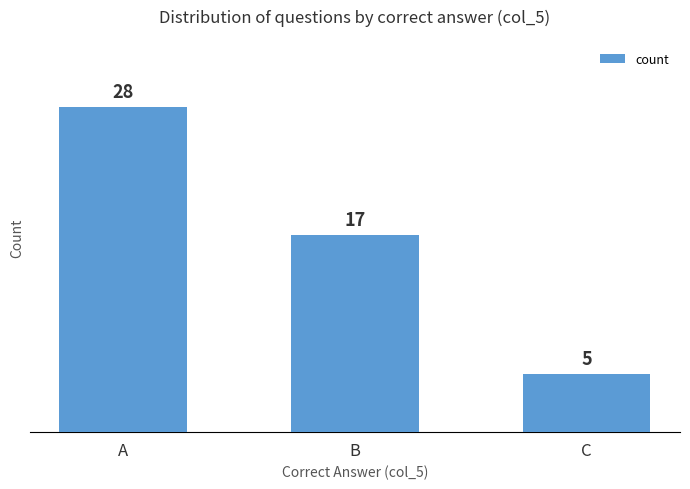

Count the values in the range 5 to 28.

3